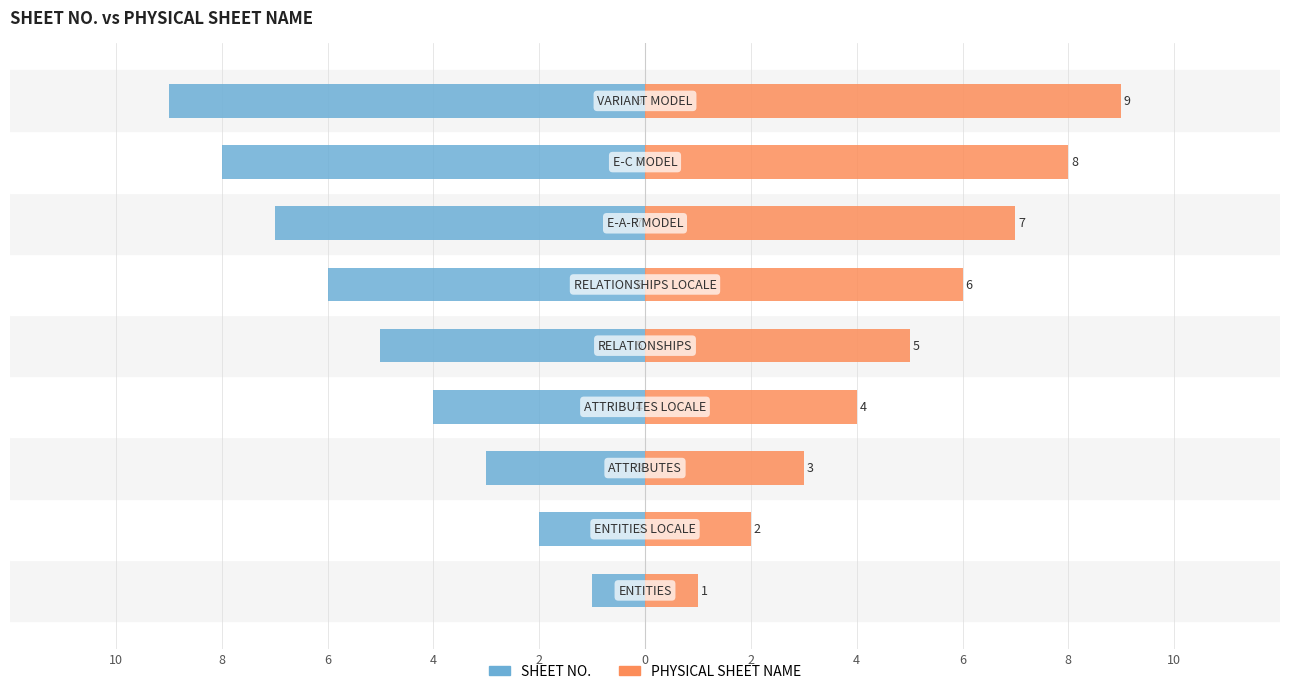

Reading left to right, transcribe all the data shown in this chart.

SHEET NO.: 10=-1	8=-2	6=-3	4=-4	2=-5	0=-6	2=-7	4=-8	6=-9
PHYSICAL SHEET NAME: 10=1	8=2	6=3	4=4	2=5	0=6	2=7	4=8	6=9